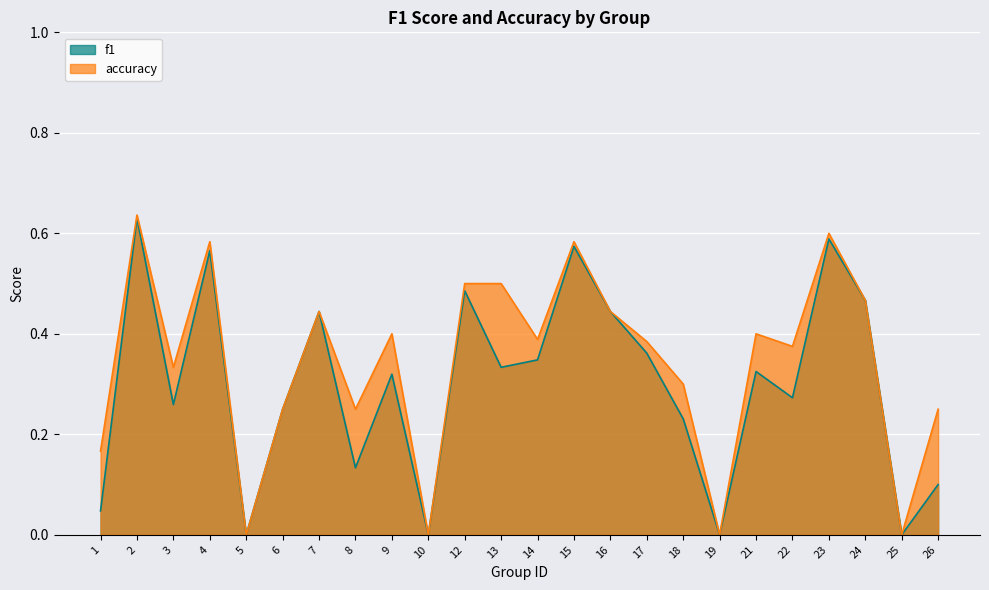

Is it true that f1 equals 0.2 at 12?

False